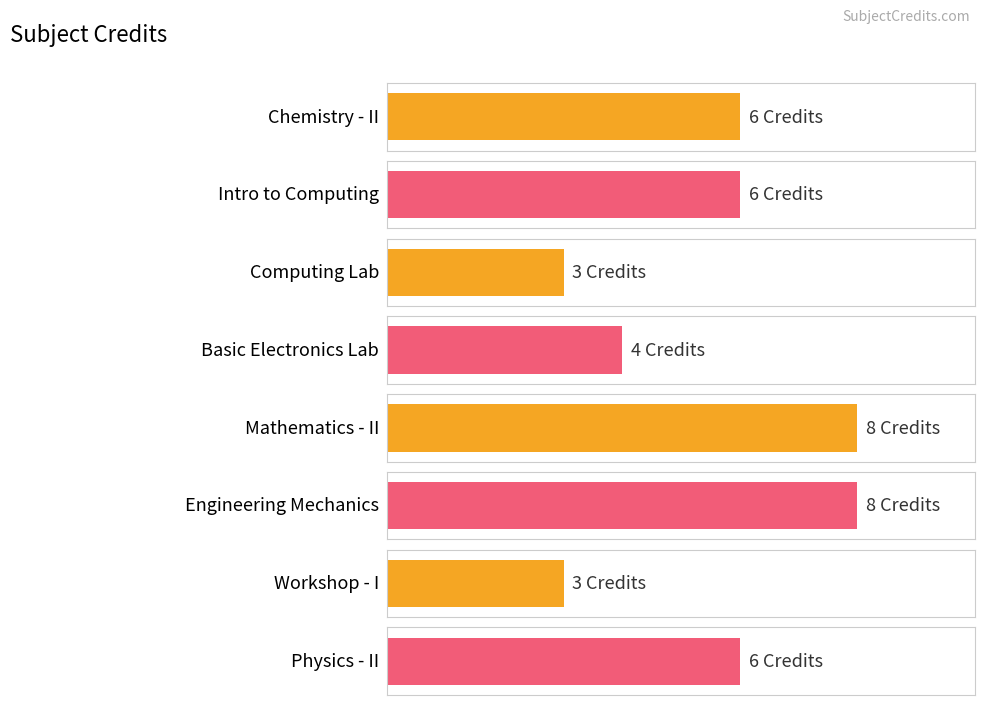

What is the sum of the values at CH102 and PH102?

12